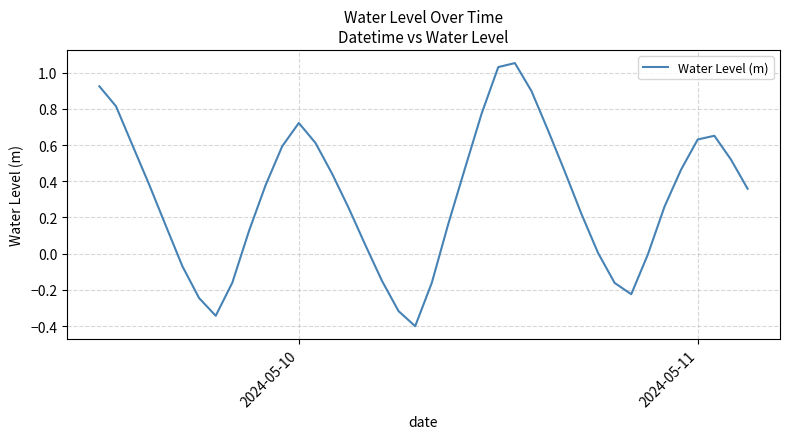

What is the minimum value shown in the chart?

-0.4